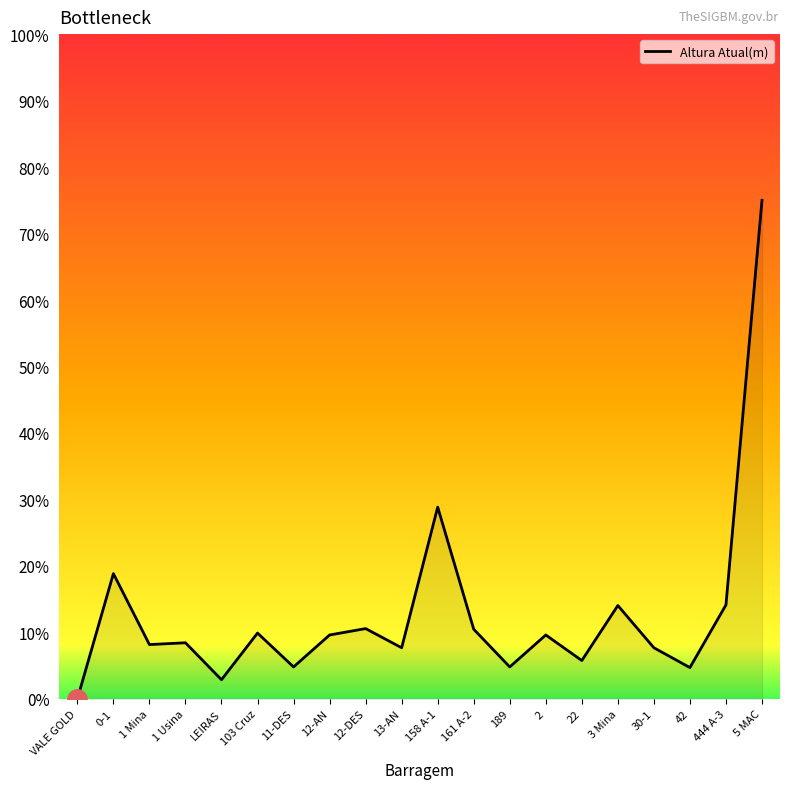

Which label corresponds to the largest value in the chart?

5 MAC